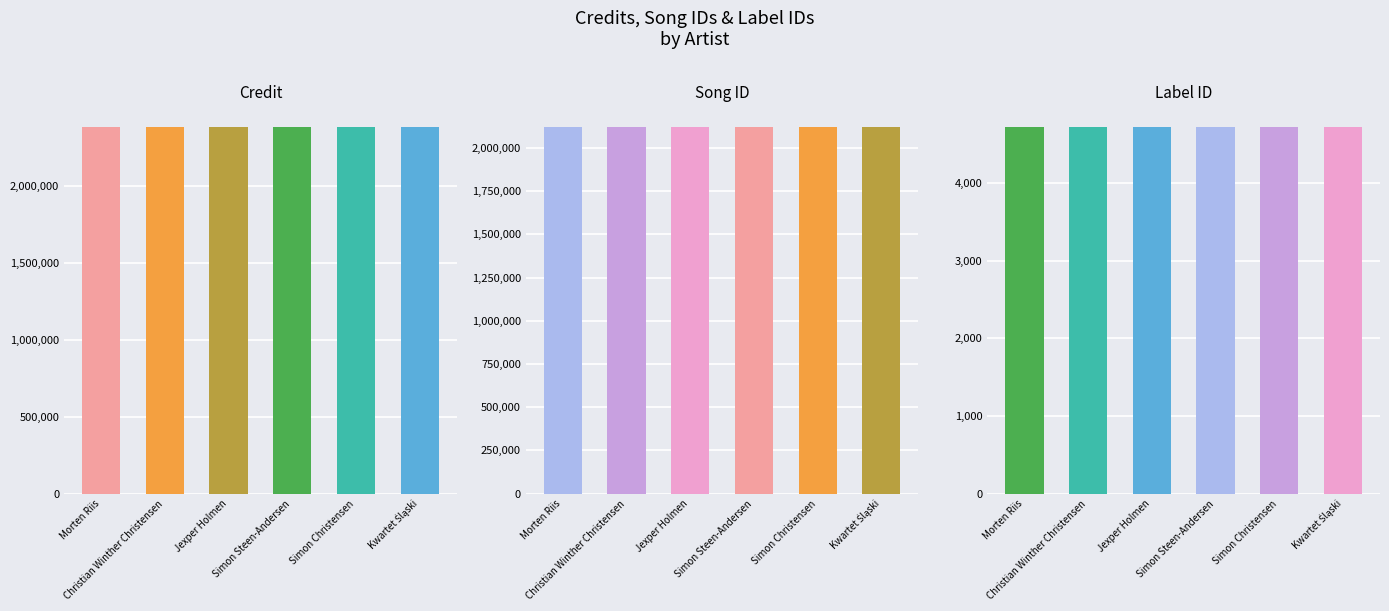

Reading left to right, what are all the values shown in this chart?

credit: 2378415	2378415	2378415	2378415	2378415	2378415
songid: 2120159	2120159	2120159	2120159	2120159	2120159
labelid: 4718	4718	4718	4718	4718	4718